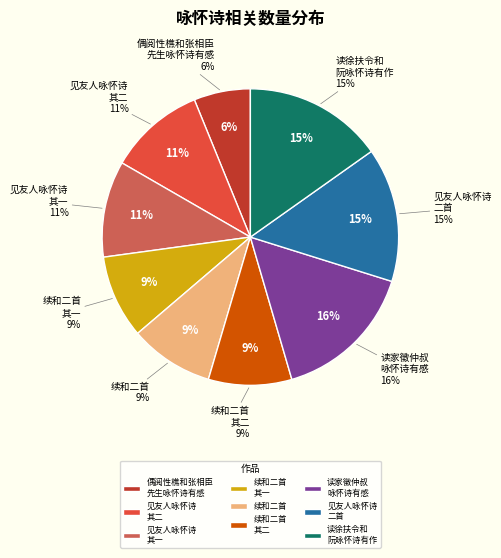

Do 见友人「咏怀」诗有感，遂依韵和之二首 and 偶阅性樵和张相臣先生咏怀诗有感，因续和二首，希转寄以志景行 其一 together represent more than half of the pie?

No